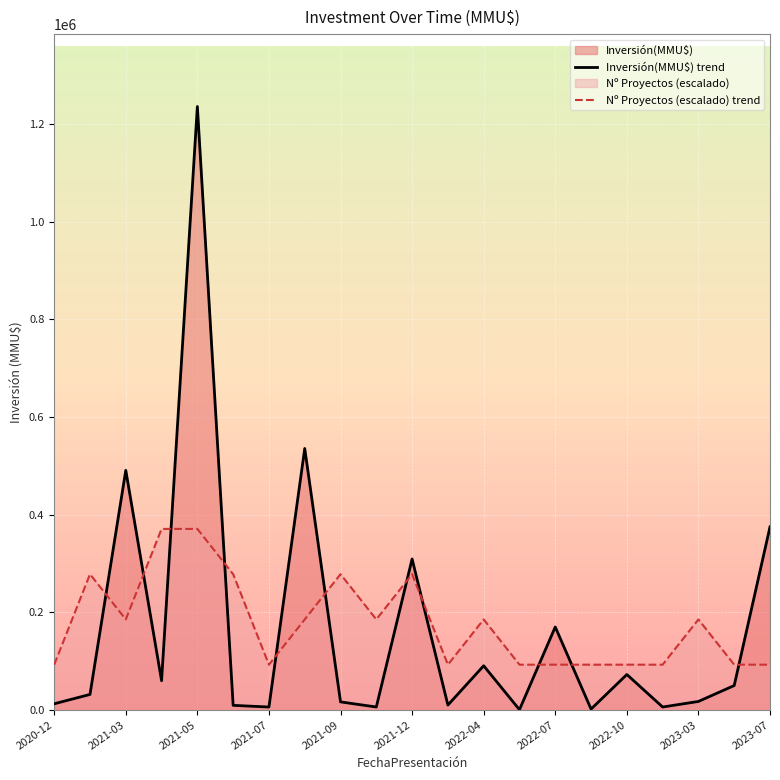

Rank the series at 13 from lowest to highest value.

Inversión(MMU$) trend, Nº Proyectos (escalado) trend